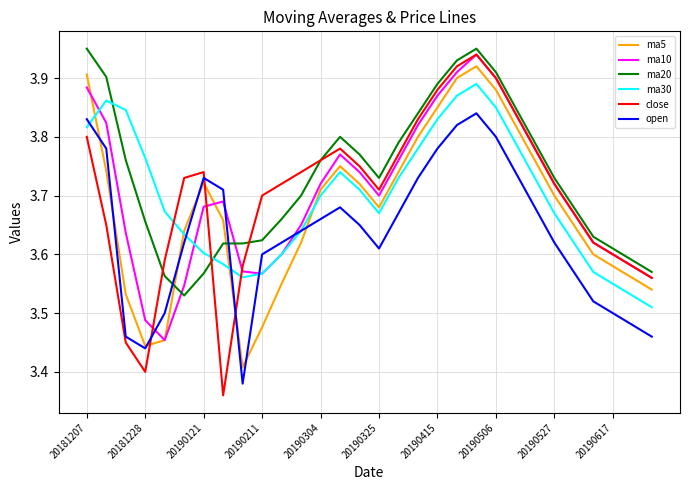

Which series has the widest spread of values?

close